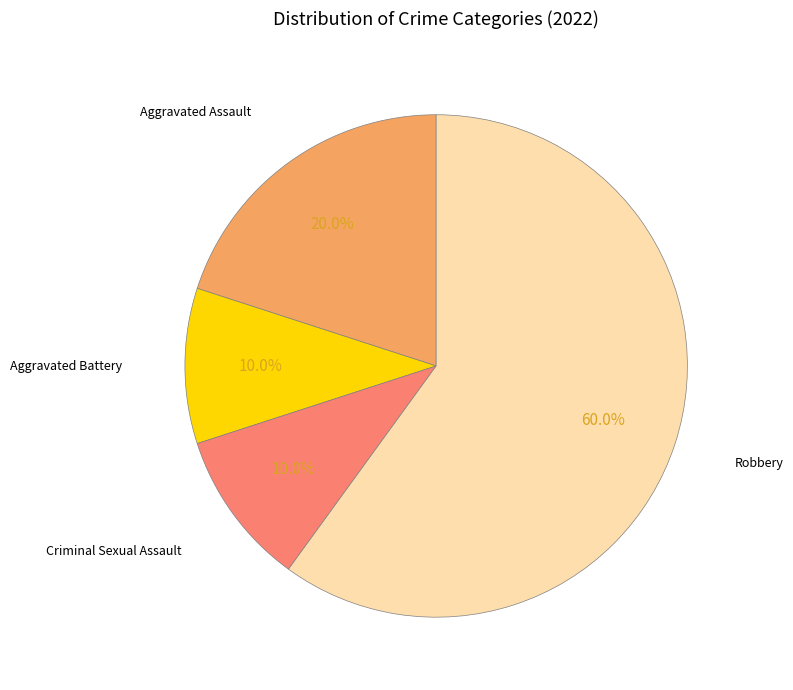

Is there any slice that represents more than half of the pie?

Yes